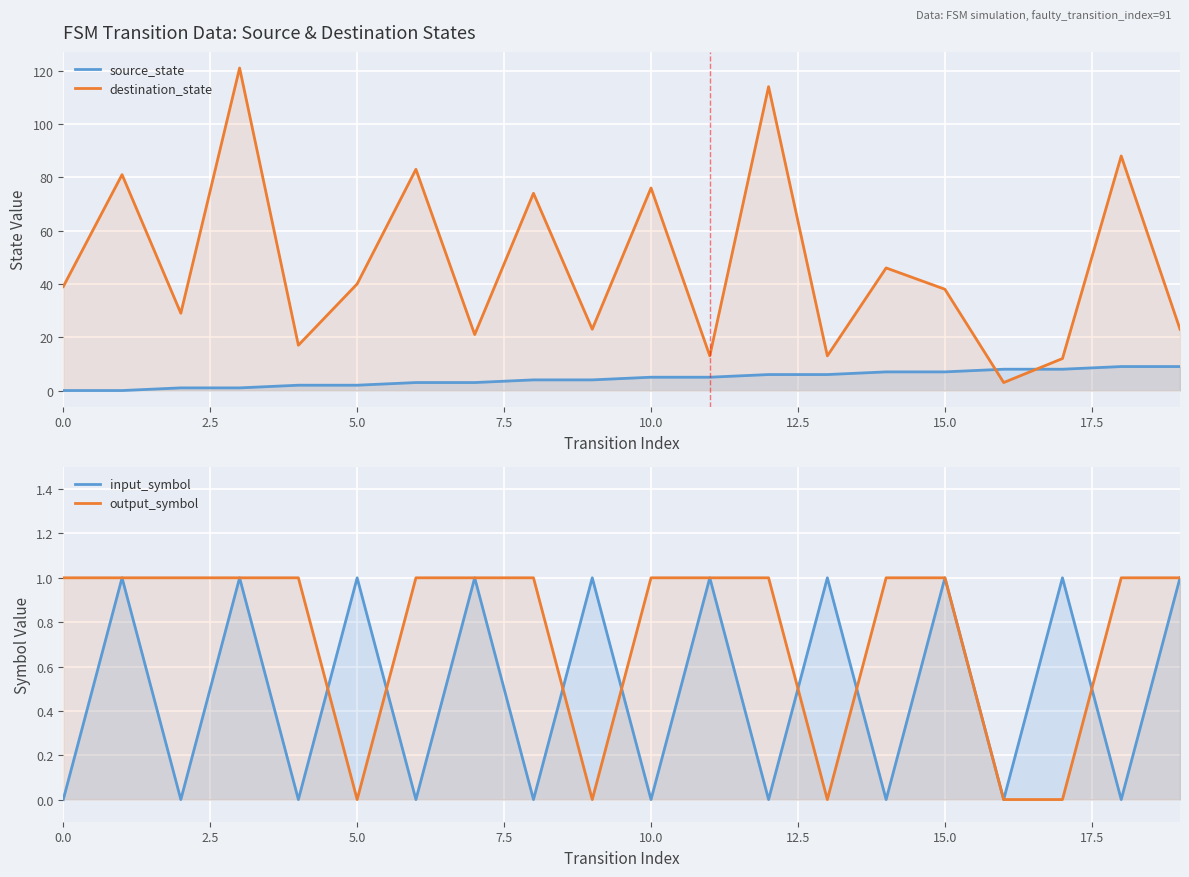

True or false: source_state has a value of 7 at 10.

False